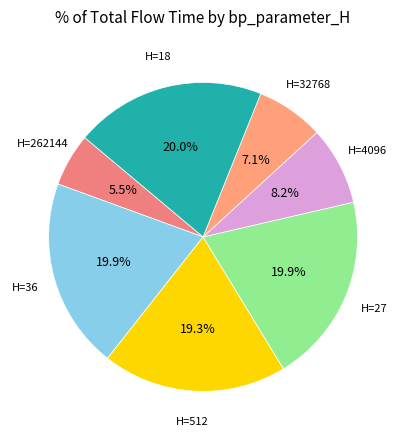

Count the number of slices in the pie.

7